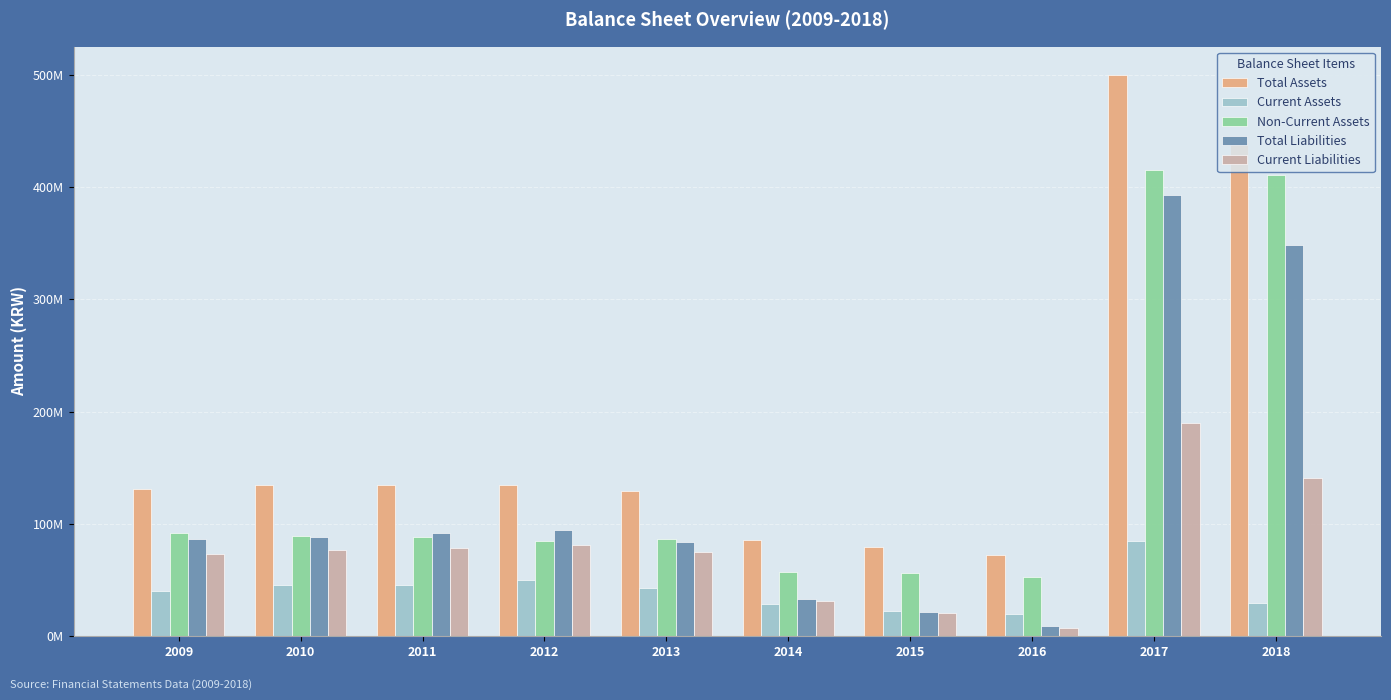

Rank the series at 2010 from lowest to highest value.

Current Assets, Current Liabilities, Total Liabilities, Non-Current Assets, Total Assets